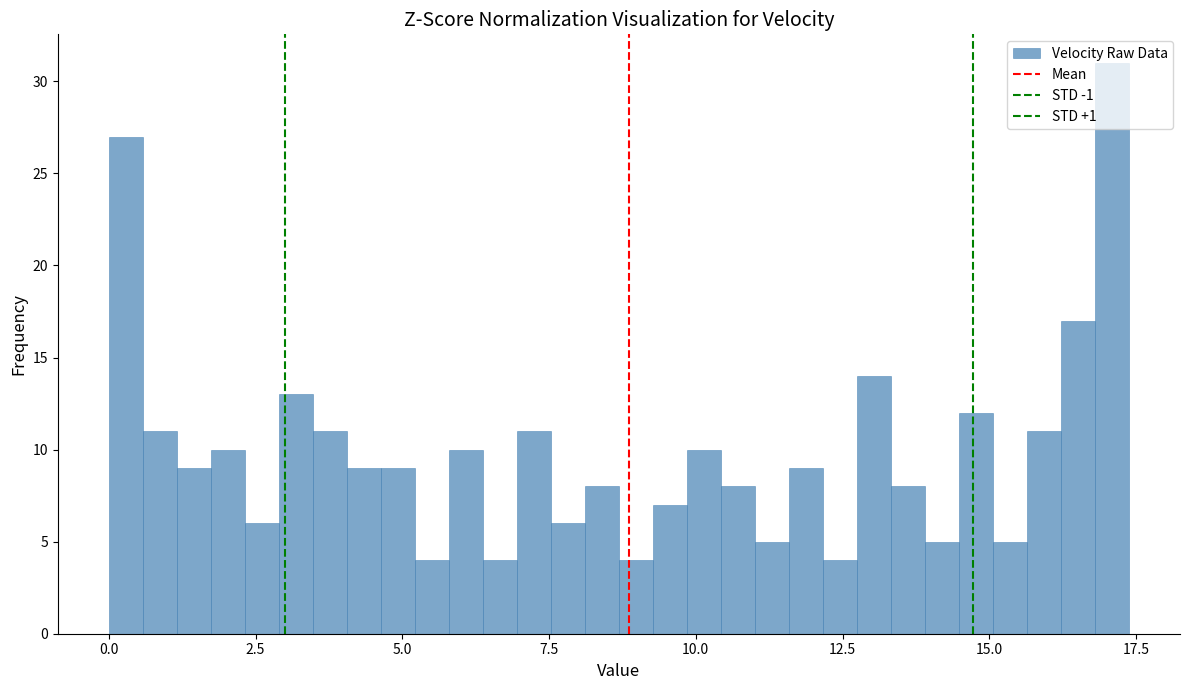

Read against the x-axis, roughly where is the centre of the tallest bar?

17.0